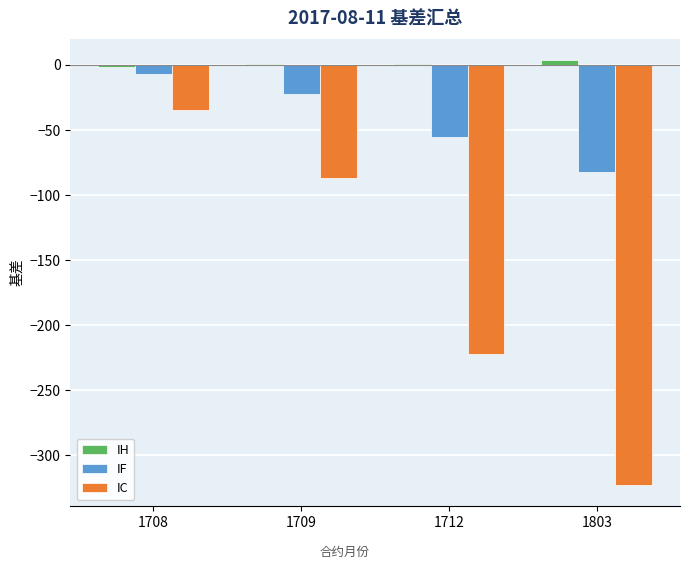

Which category has the highest value in the IC series?

1708